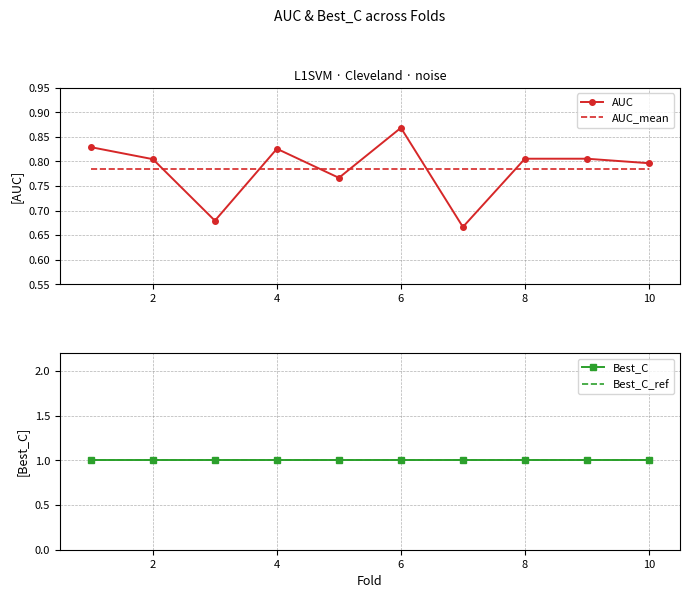

After their last crossing, which series has the higher values: AUC_mean or AUC?

AUC